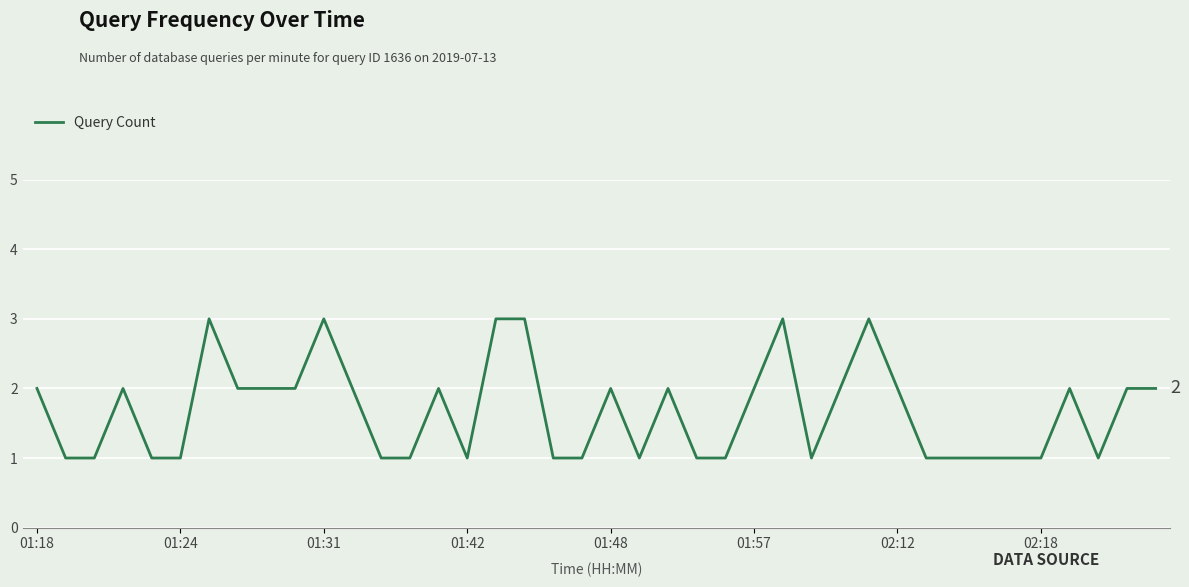

What is the greatest value displayed?

3